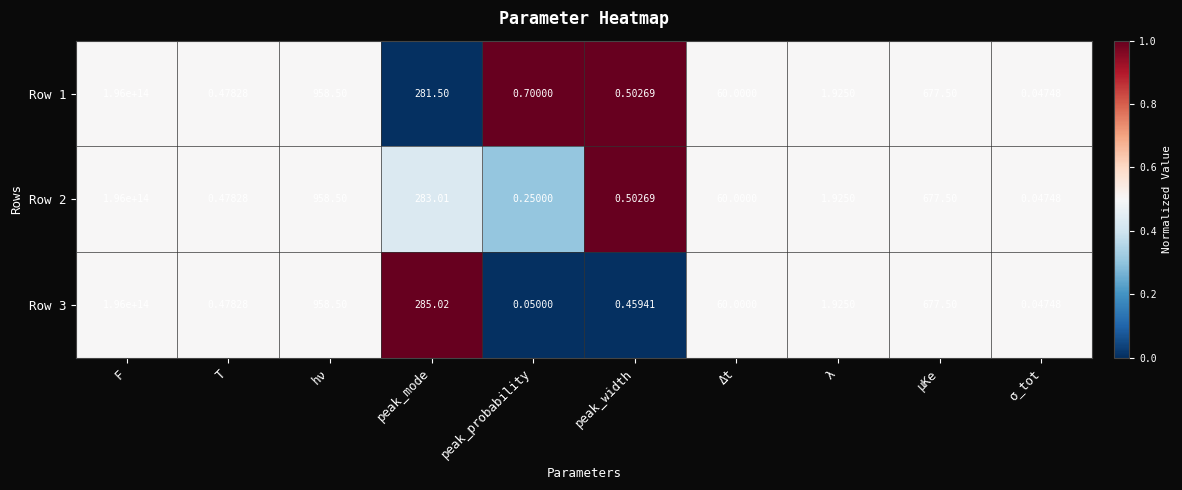

At which label does Row 1 reach its peak?

F